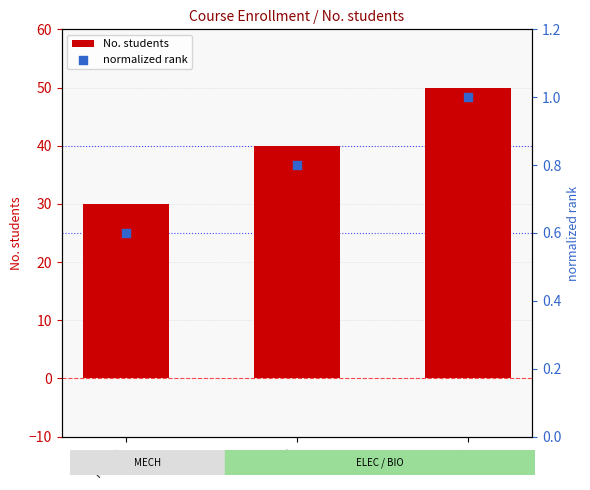

Which series contains the lowest Y value?

normalized rank